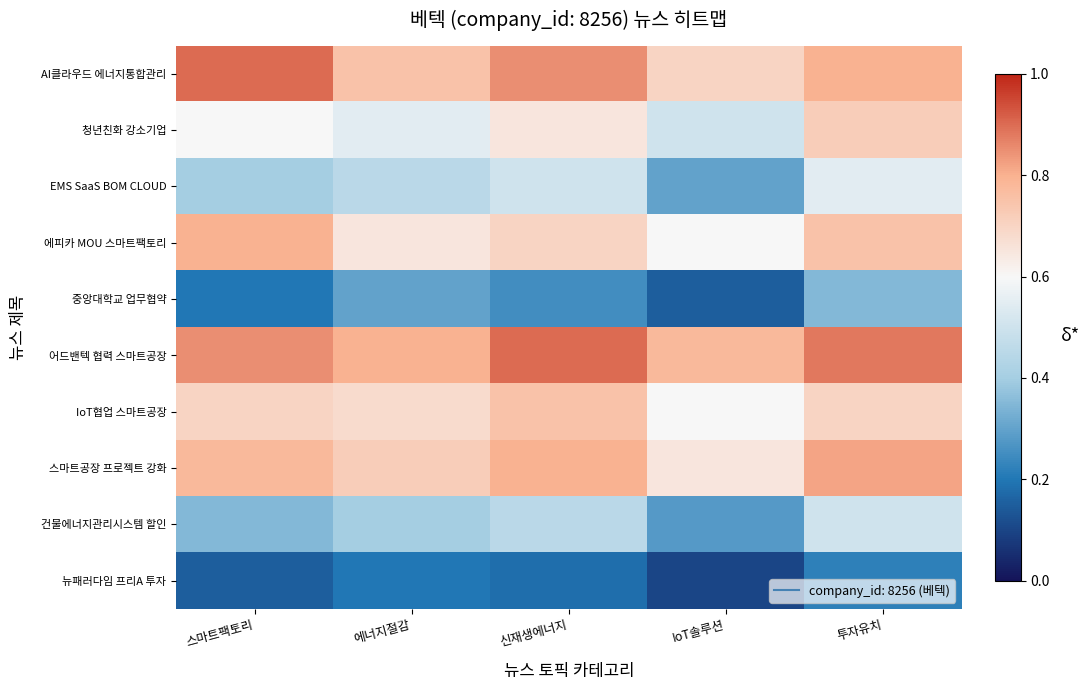

List the series in order of their peak value, lowest first.

뉴패러다임 프리A 투자, 중앙대학교 업무협약, 건물에너지관리시스템 할인, EMS SaaS BOM CLOUD, 청년친화 강소기업, IoT협업 스마트공장, 에피카 MOU 스마트팩토리, 스마트공장 프로젝트 강화, AI클라우드 에너지통합관리, 어드밴텍 협력 스마트공장